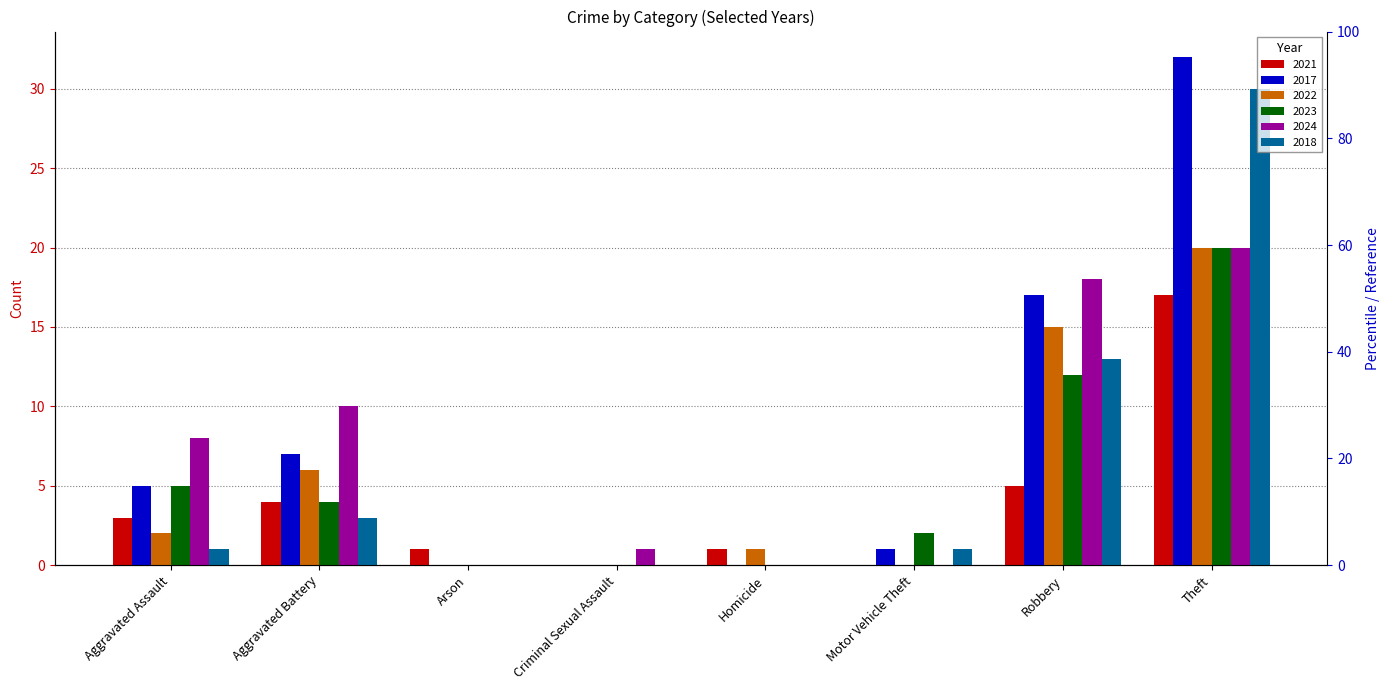

Which category has the lowest value in the 2021 series?

Criminal Sexual Assault